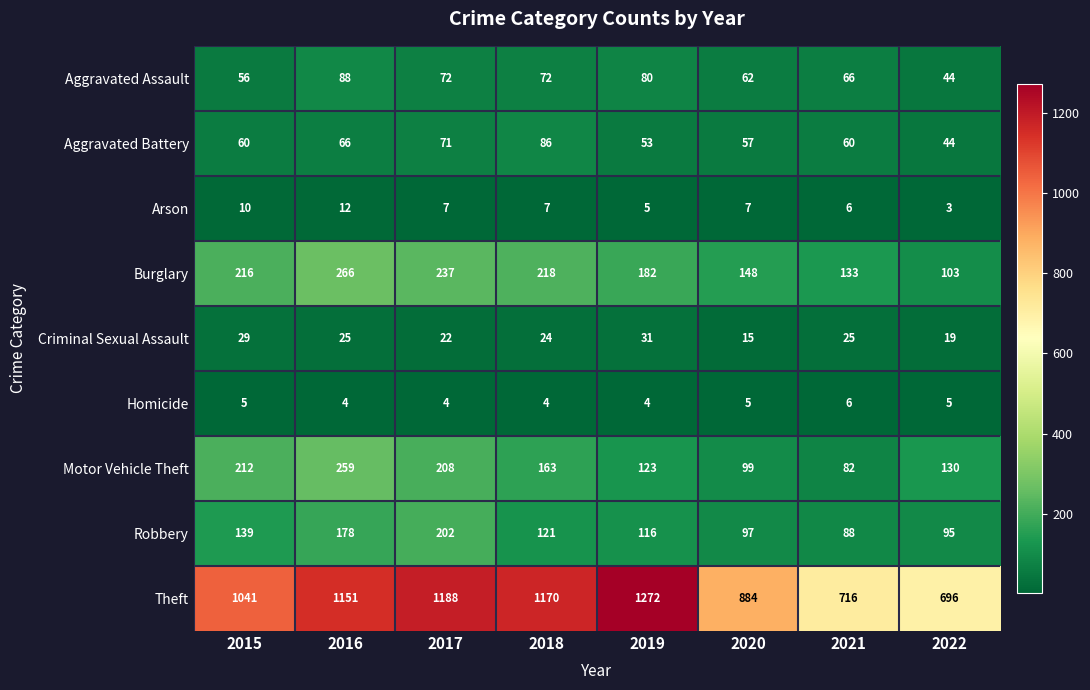

What is the average value of the Burglary series?

188